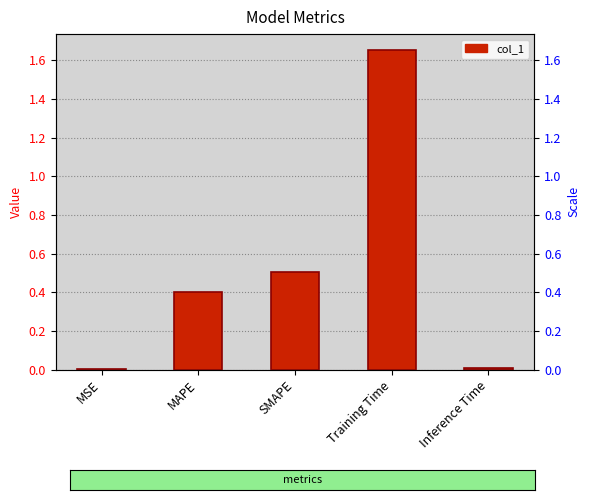

True or false: the data shows 1.7 at Training Time.

True